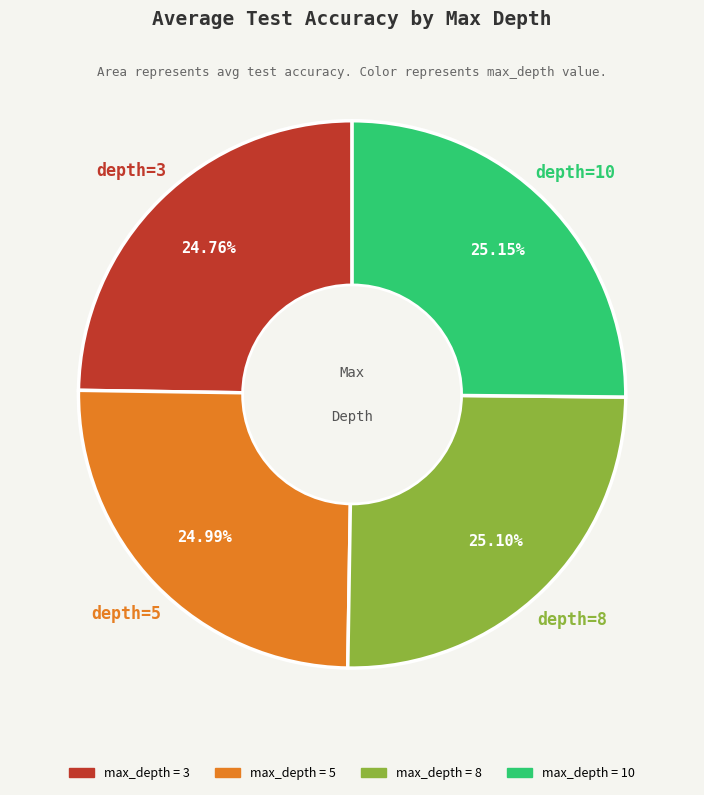

Does any single category account for the majority?

No